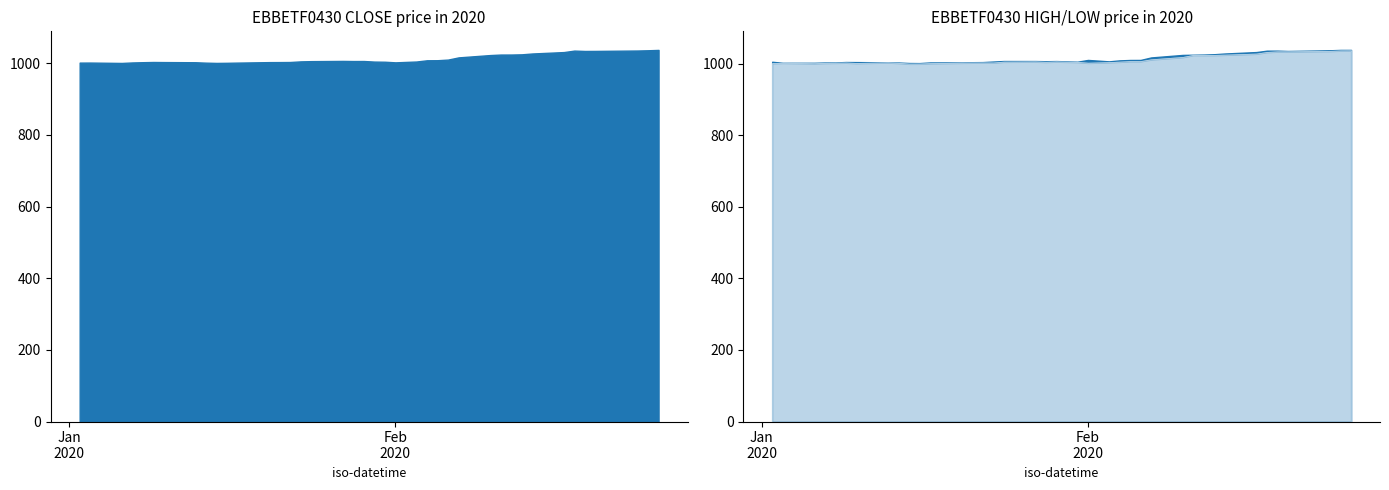

Where is the first local maximum for CLOSE?

2020-01-03